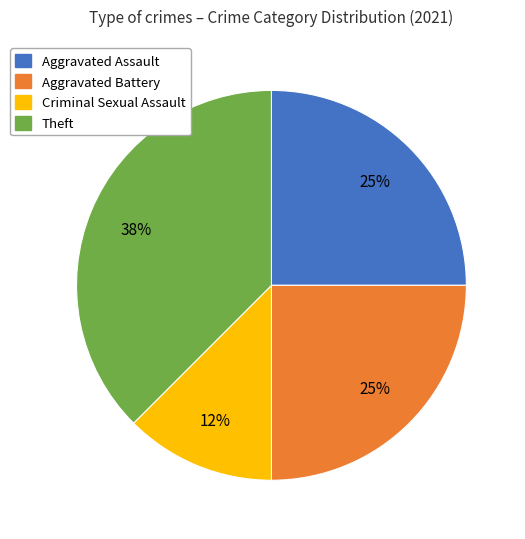

How many segments does this pie chart have?

4